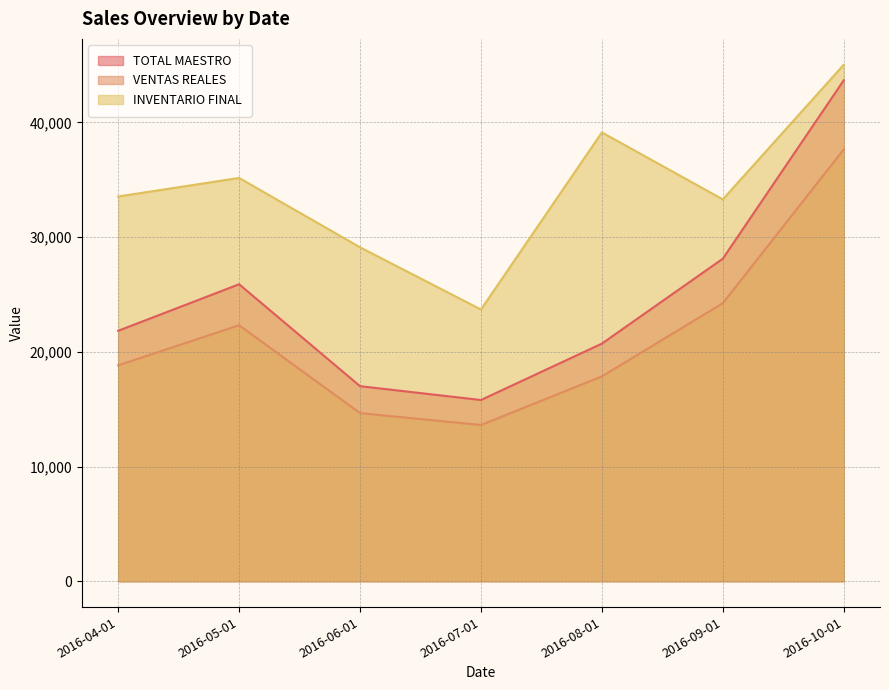

What is the label of the 5th point from the left?

2016-08-01